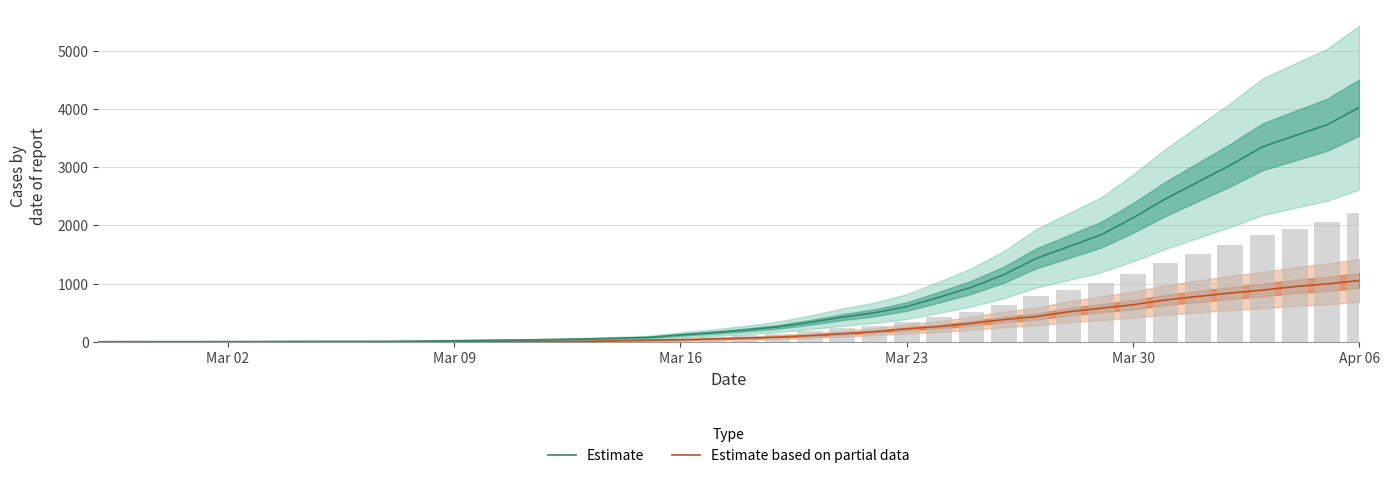

At which label does Estimate reach its peak?

Apr 06